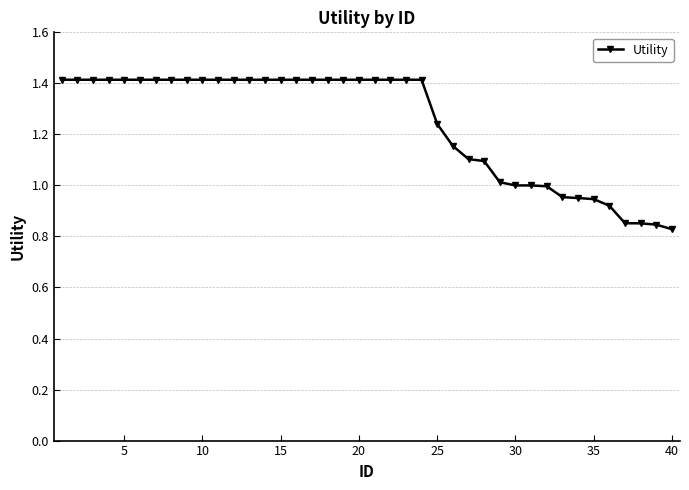

What is the difference between the maximum and minimum values?

0.6